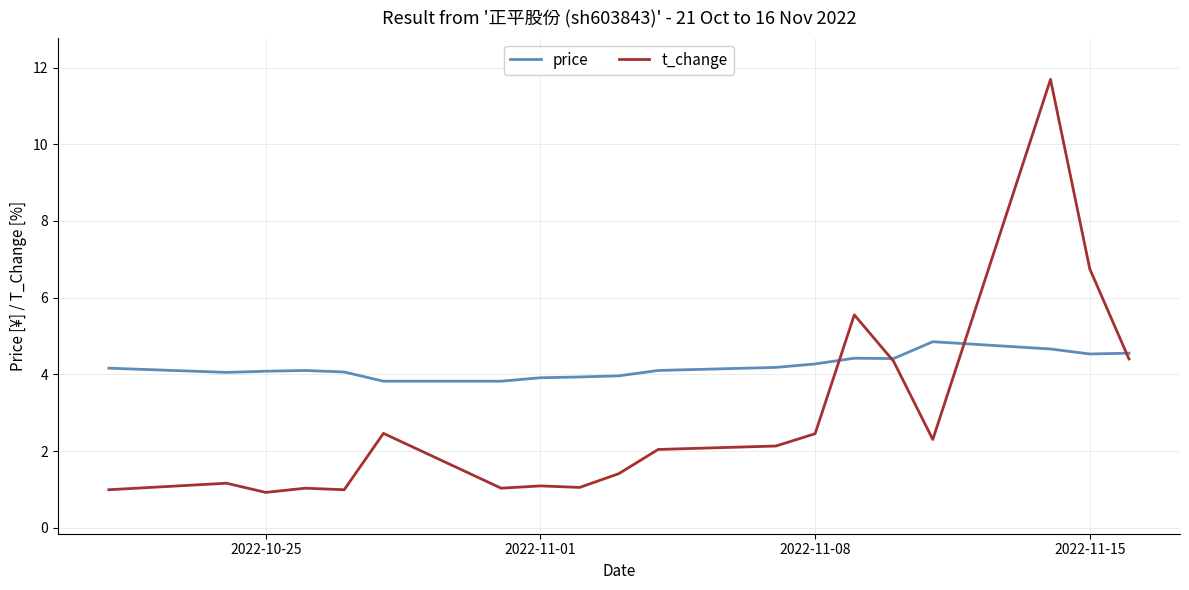

Does the chart have visible grid lines?

Yes